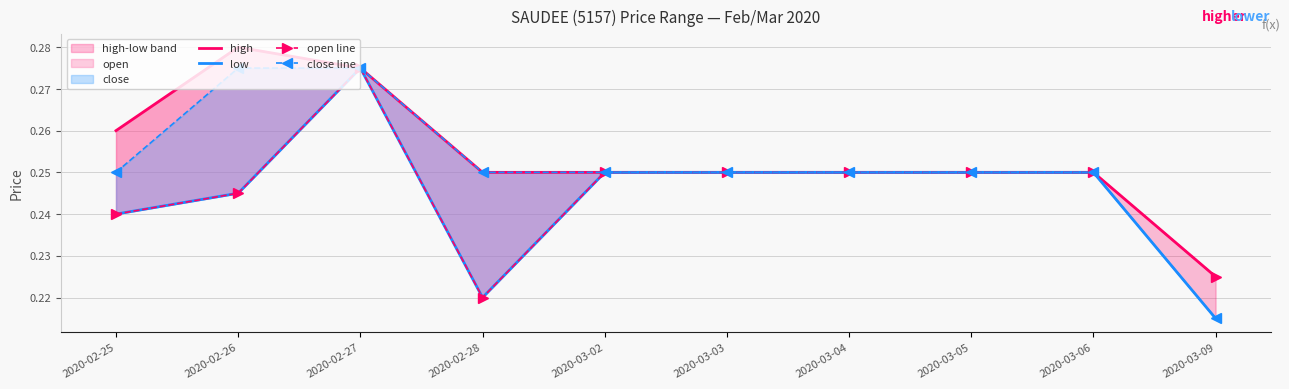

True or false: close line and open line cross at least once.

False